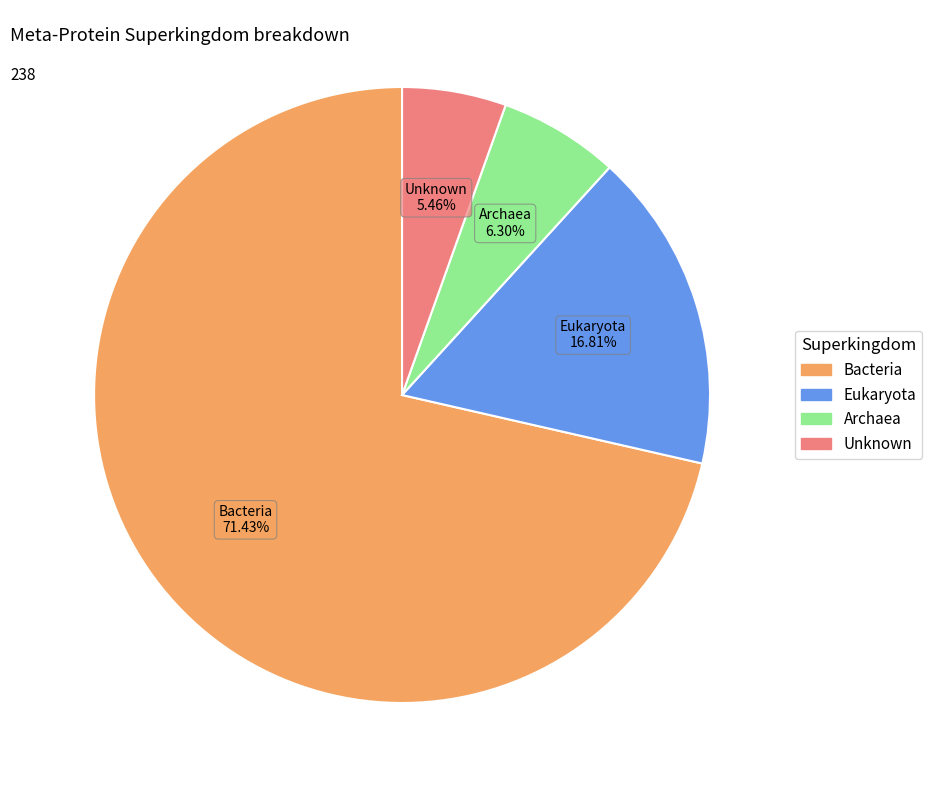

What is the largest slice in the pie chart?

Bacteria